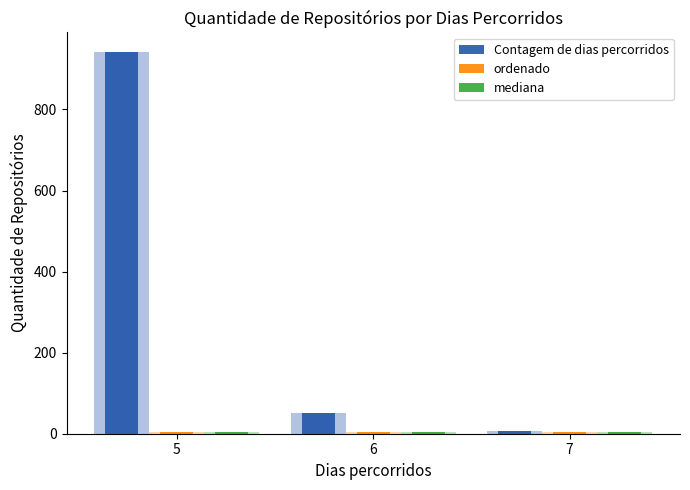

The ordenado series shows 2 at 5. True or false?

False